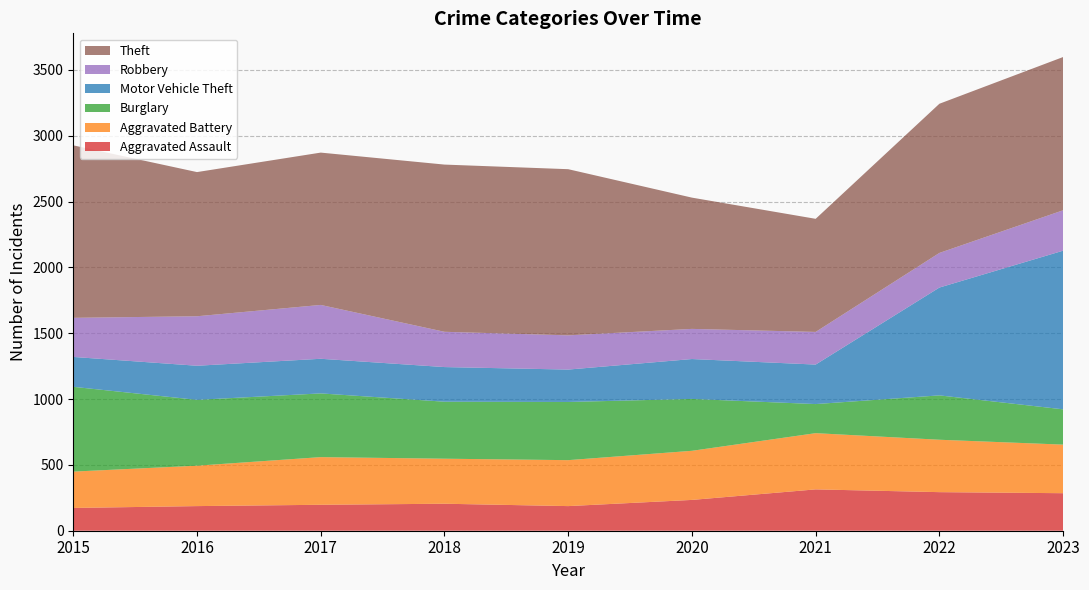

Reading left to right, transcribe all the data shown in this chart.

Aggravated Assault: 2015=173	2016=187	2017=197	2018=205	2019=187	2020=234	2021=314	2022=293	2023=285
Aggravated Battery: 2015=276	2016=307	2017=362	2018=342	2019=349	2020=373	2021=427	2022=398	2023=369
Burglary: 2015=644	2016=500	2017=484	2018=433	2019=442	2020=394	2021=221	2022=337	2023=268
Motor Vehicle Theft: 2015=227	2016=259	2017=263	2018=263	2019=246	2020=303	2021=300	2022=819	2023=1205
Robbery: 2015=297	2016=376	2017=409	2018=268	2019=260	2020=229	2021=248	2022=263	2023=307
Theft: 2015=1310	2016=1095	2017=1157	2018=1270	2019=1262	2020=997	2021=859	2022=1133	2023=1164